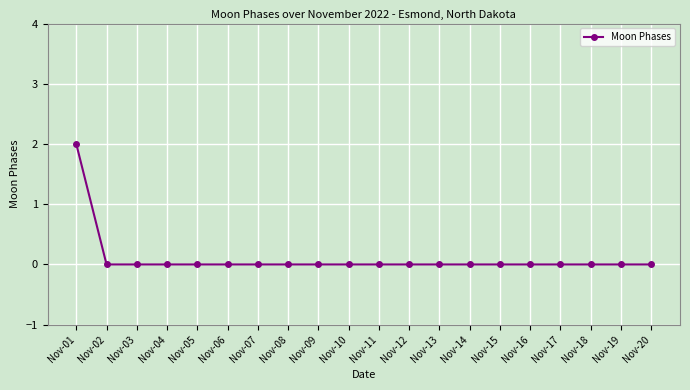

Is it true that the value at Nov-09 is 0?

True